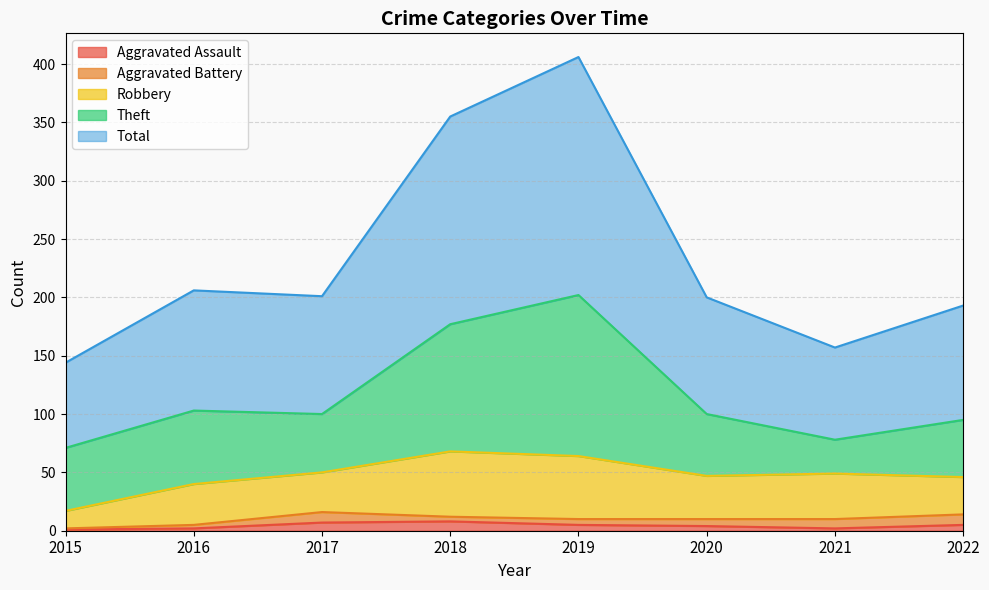

What is the difference between the maximum and second lowest values in the Theft series?

89